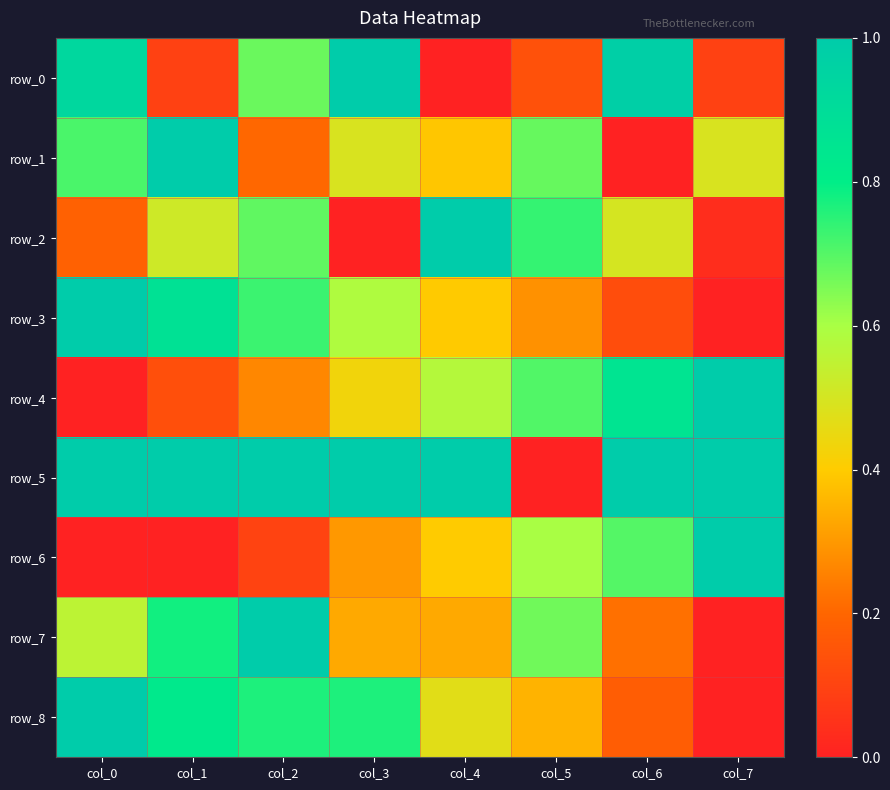

What is the sum of the row_1 values at col_4 and col_3?

0.9